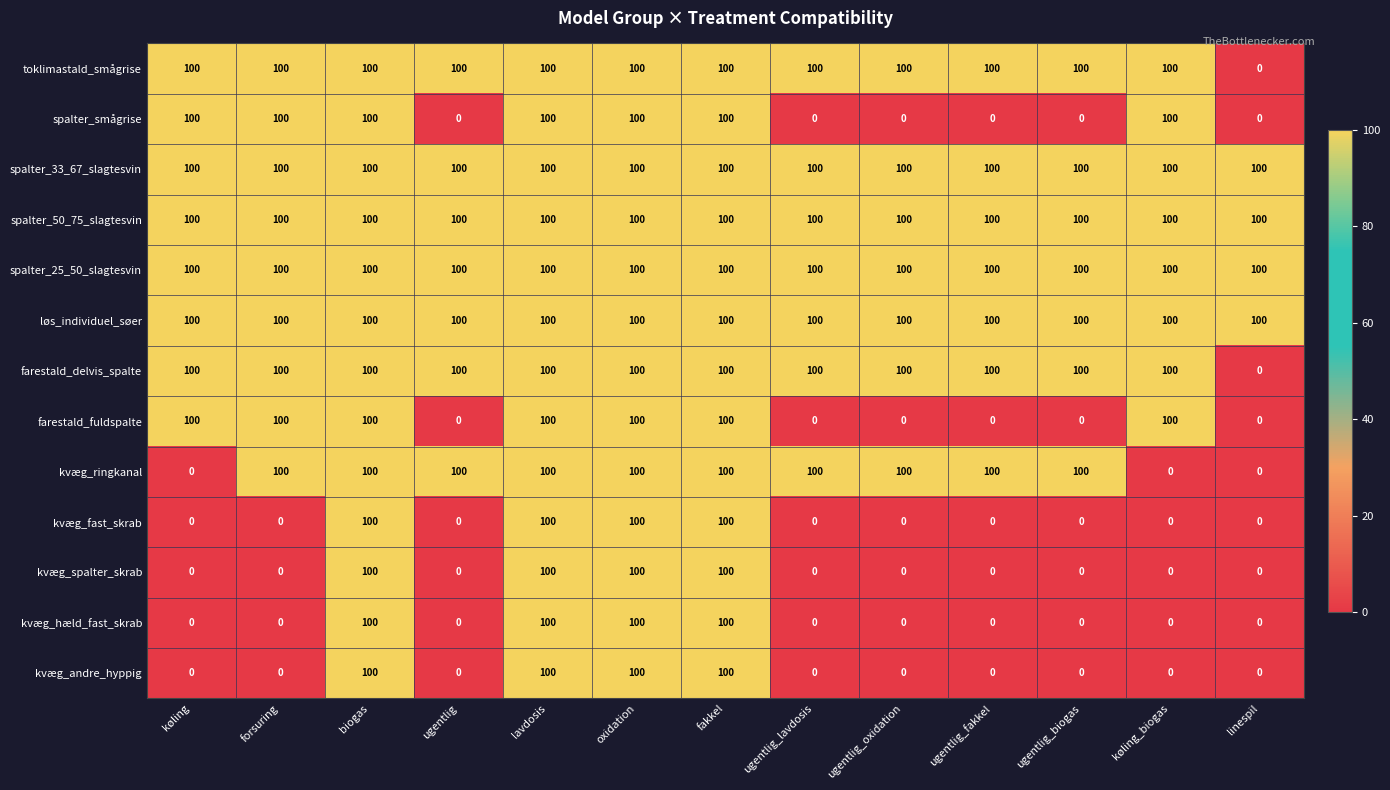

What is the sum of all kvæg_spalter_skrab values?

400